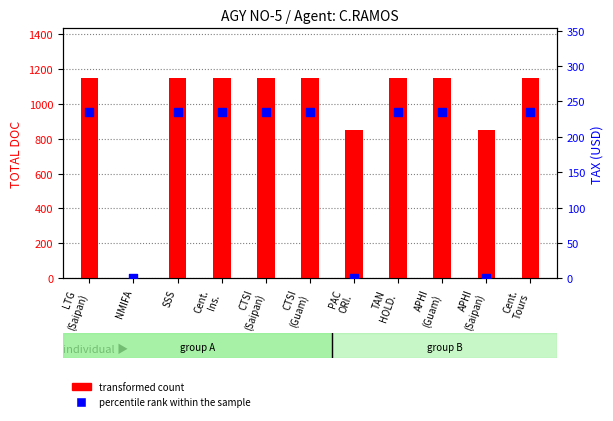

Which series has the largest total across all categories?

transformed count